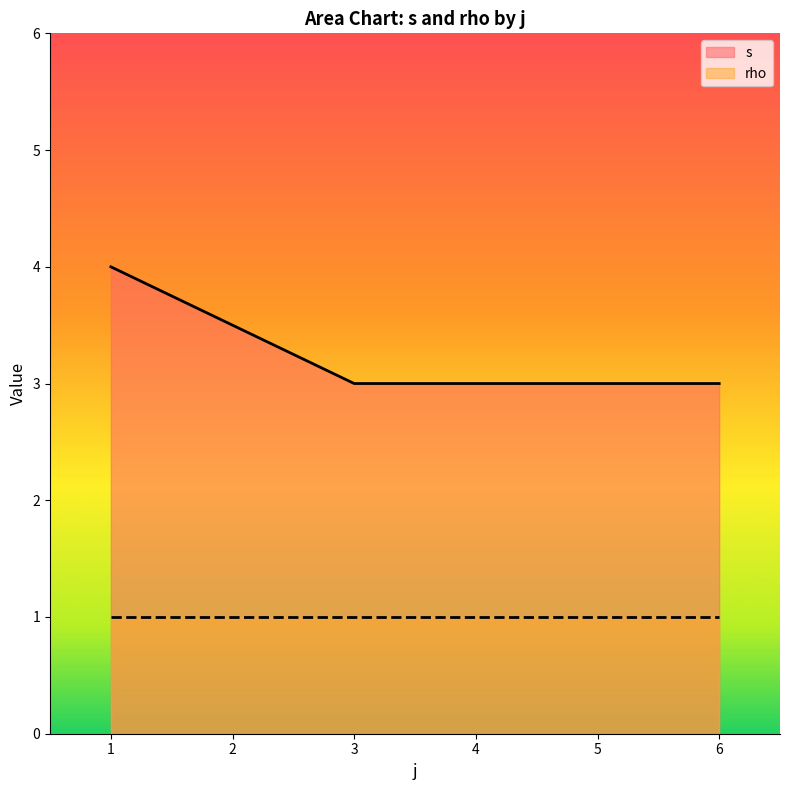

Which category has the highest value in the s series?

1